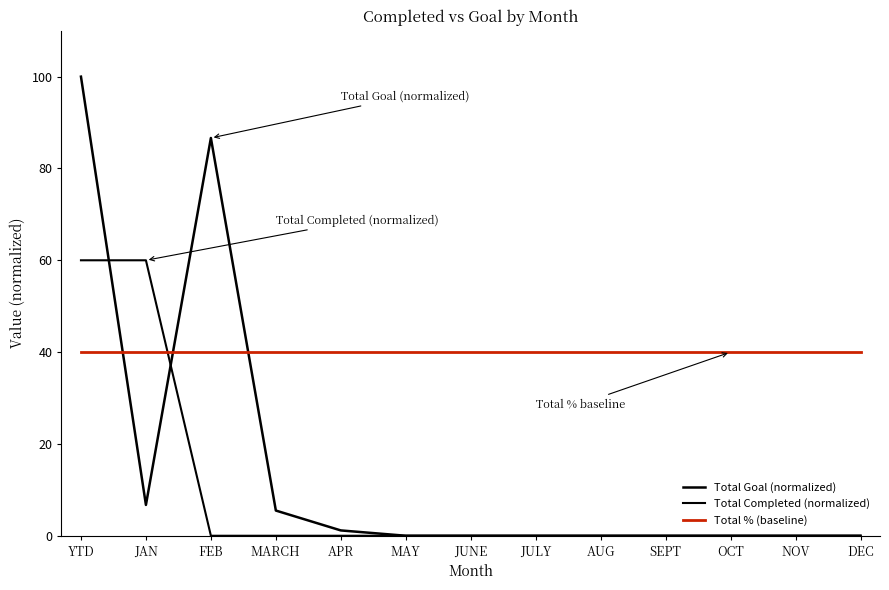

Does the chart display data point markers on the line(s)?

No